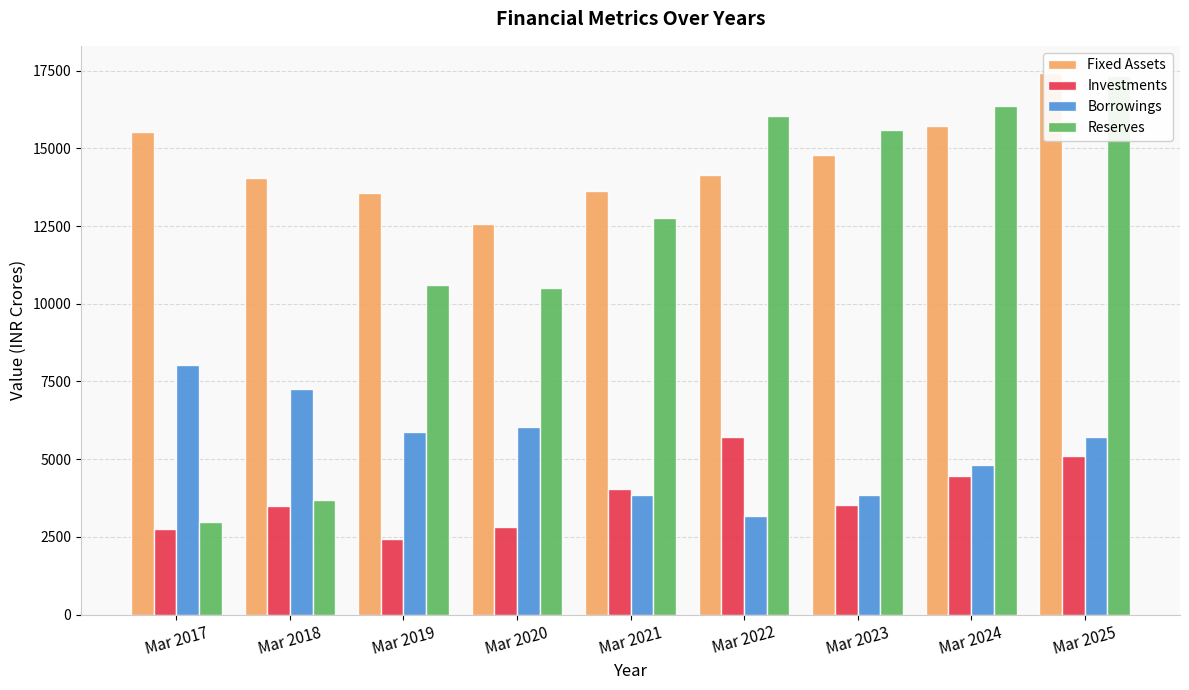

What is the difference between the maximum and minimum values in the Reserves series?

14361